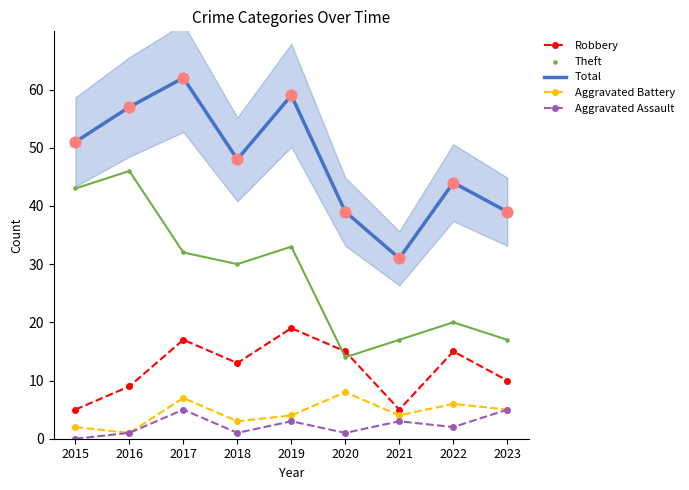

What are all the series names shown in the legend?

Robbery, Total, Aggravated Battery, Aggravated Assault, Theft